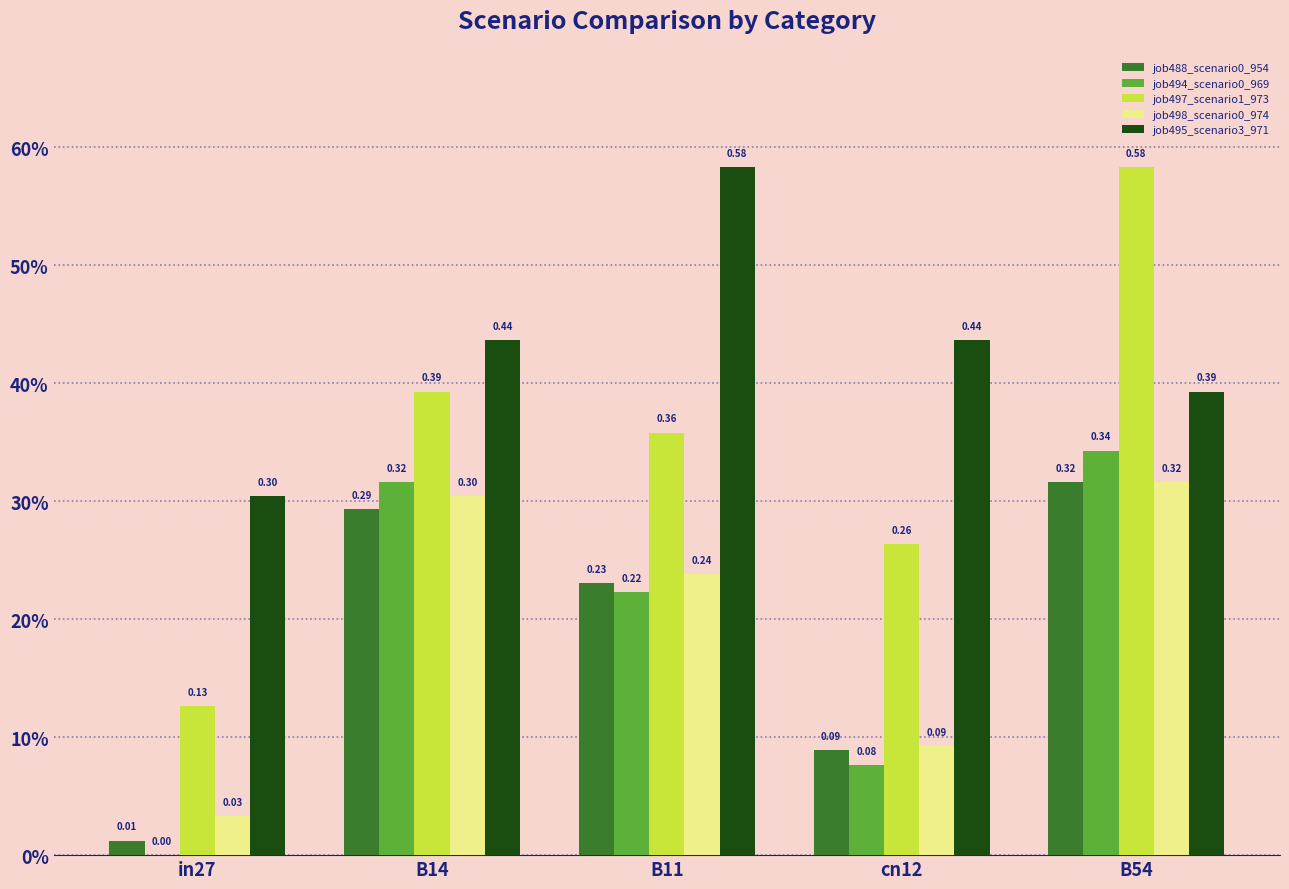

Is it true that job498_scenario0_974 equals 0.4 at B14?

False